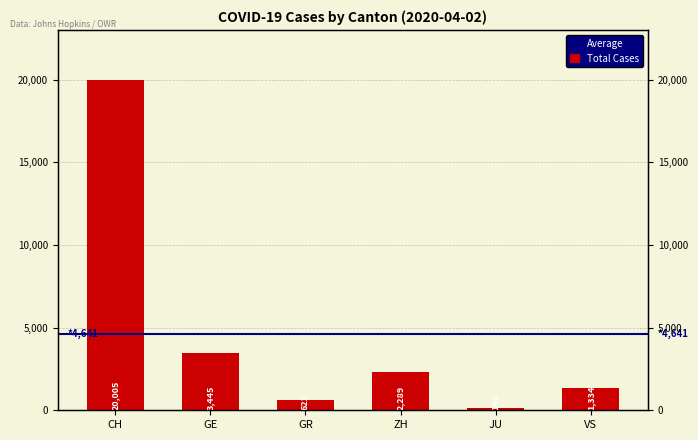

The value at VS is 1334. True or false?

True